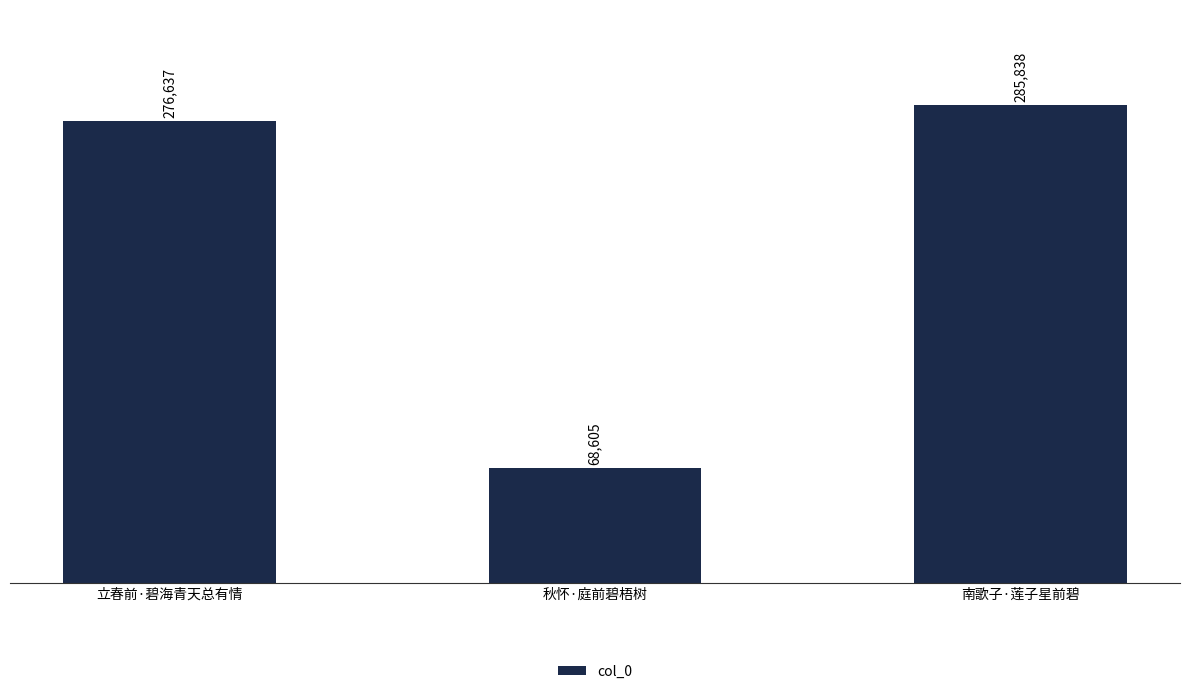

Reading right to left, list all the values displayed in this chart.

285838	68605	276637